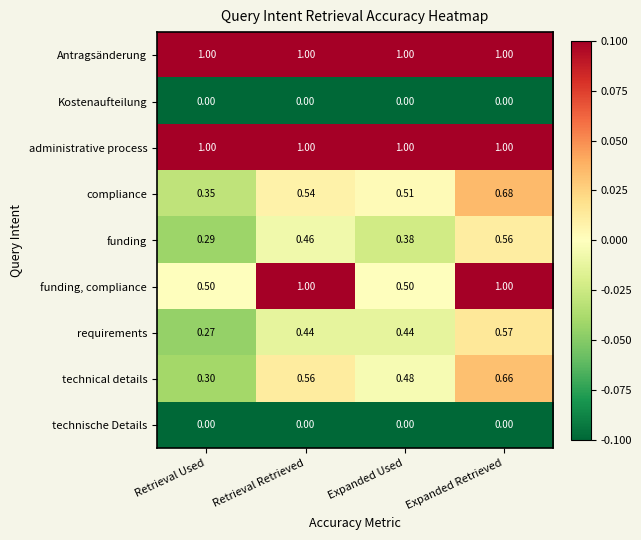

Which series has the largest range (max minus min)?

funding, compliance